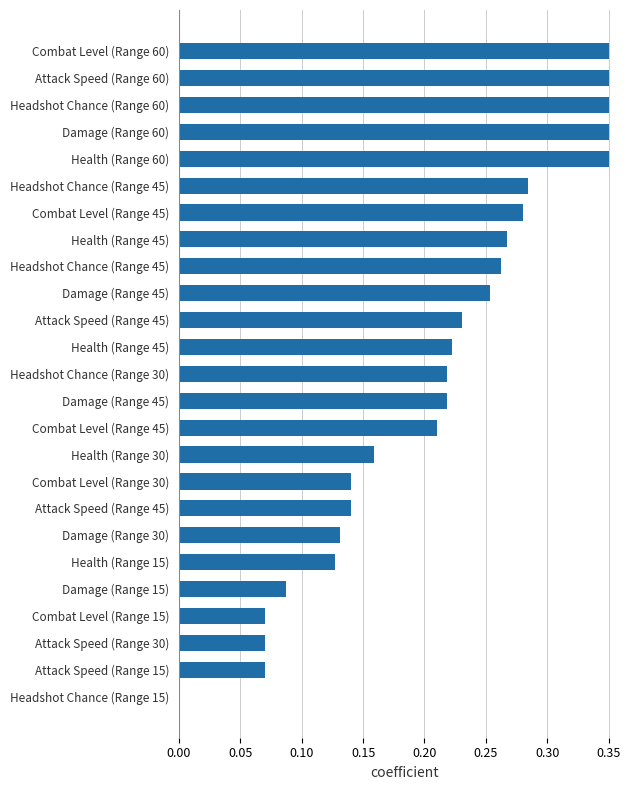

What is the sum of all values?

5.2